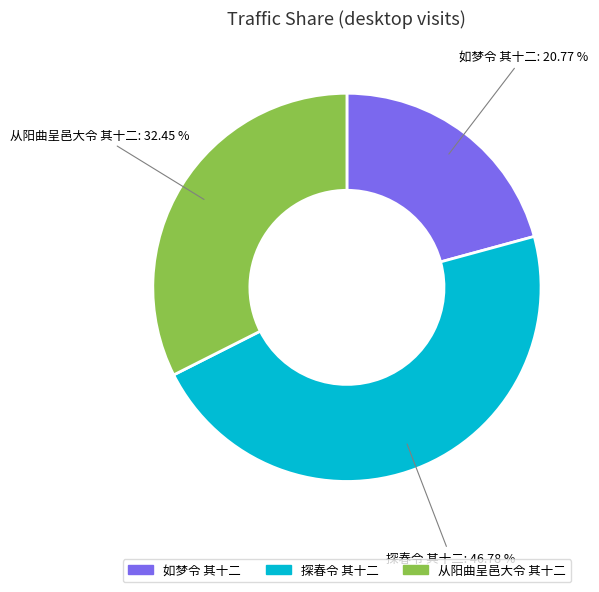

How many segments does this pie chart have?

3